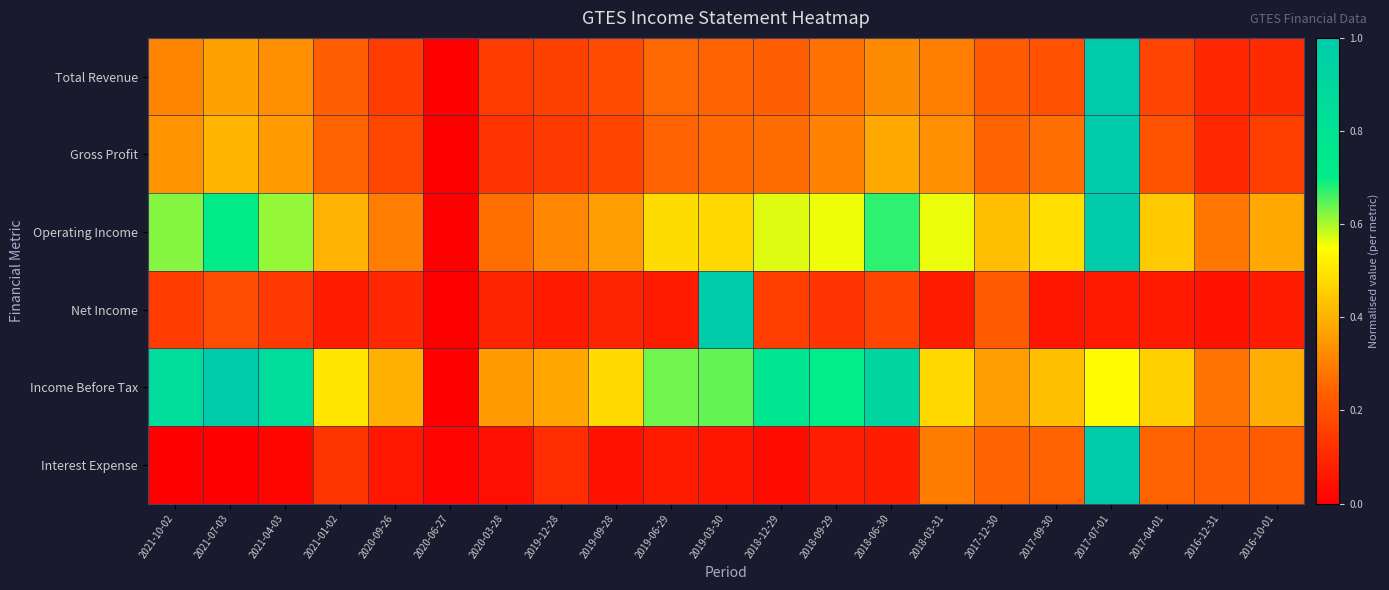

Which label corresponds to the smallest value in the chart?

2020-06-27